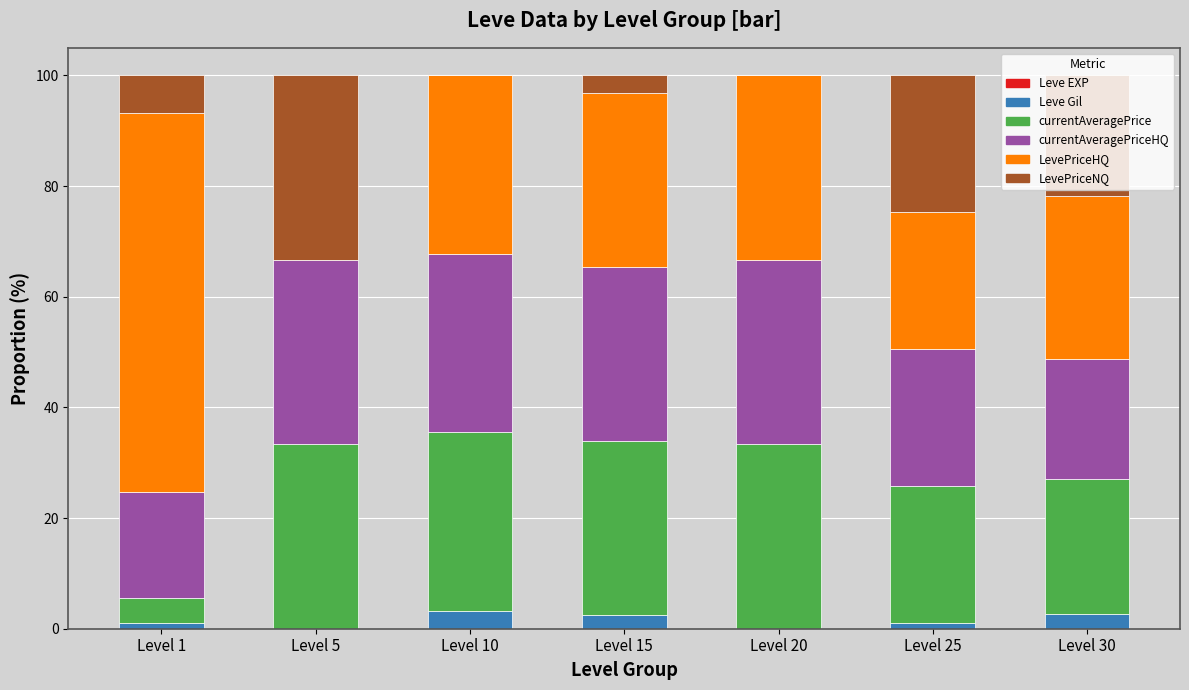

At which label is Leve Gil closest to 1?

Level 25